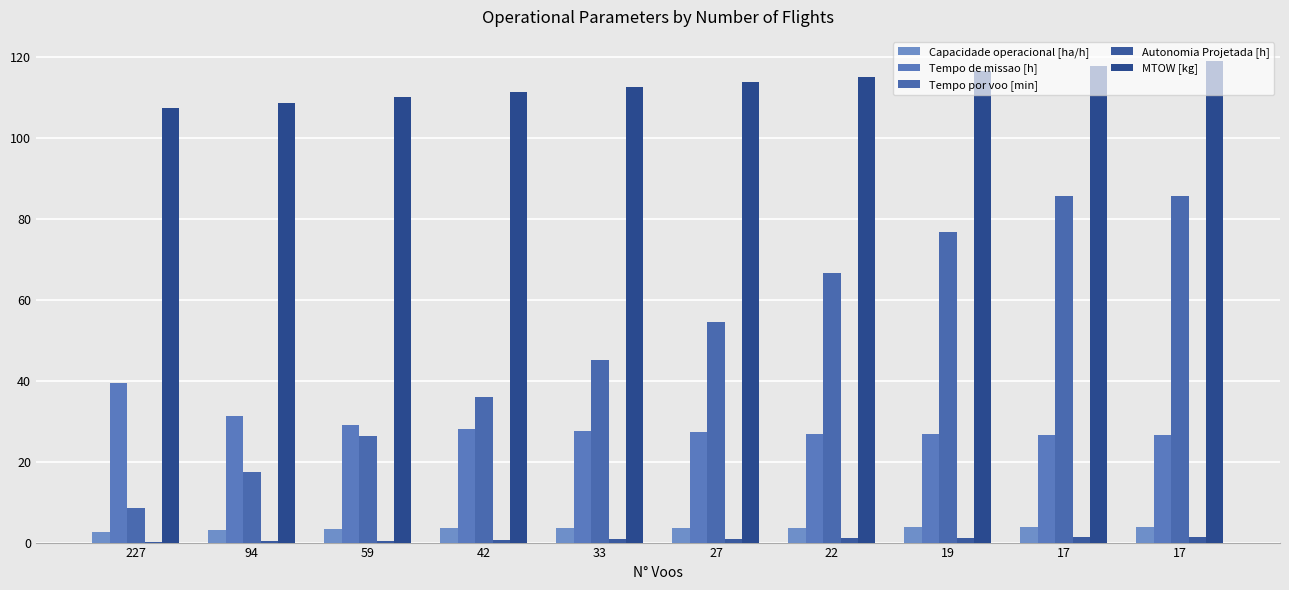

Count the number of categories in the chart.

10